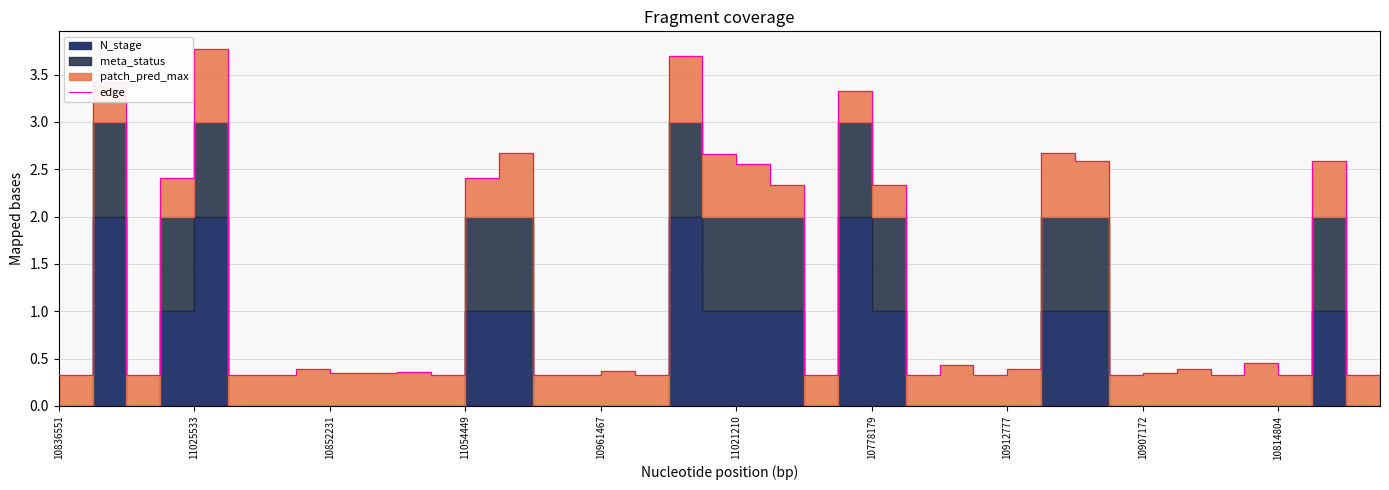

Is it true that the value at 30 is 1.7?

False